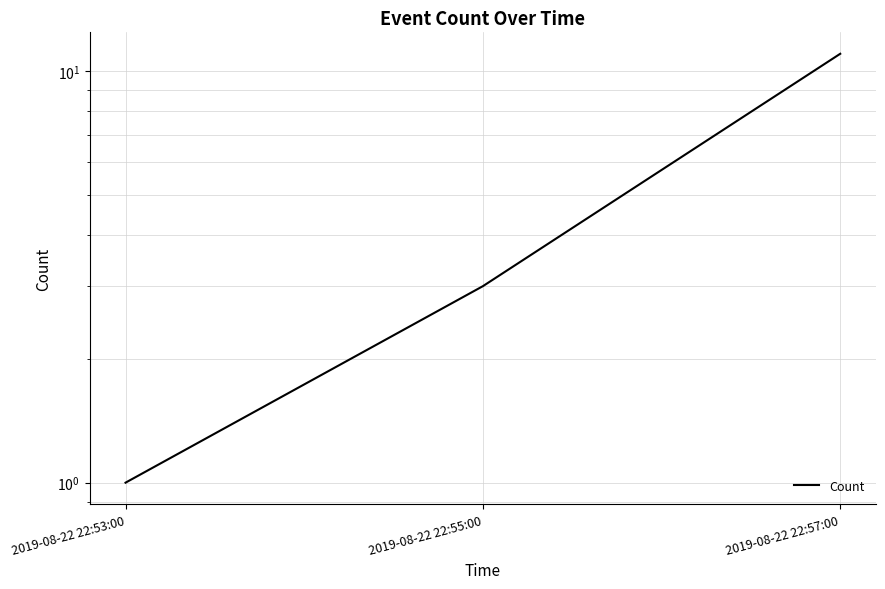

Reading left to right, what are all the values shown in this chart?

2019-08-22 22:53:00=1	2019-08-22 22:55:00=3	2019-08-22 22:57:00=11